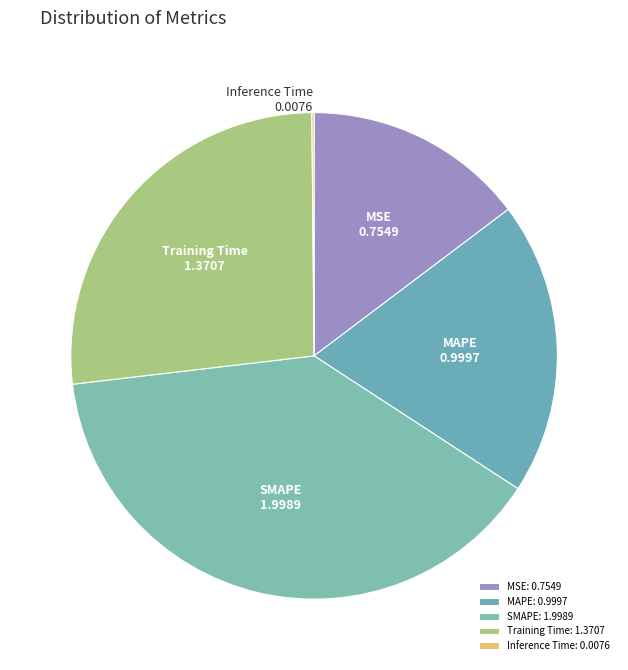

Is there any slice that represents more than half of the pie?

No